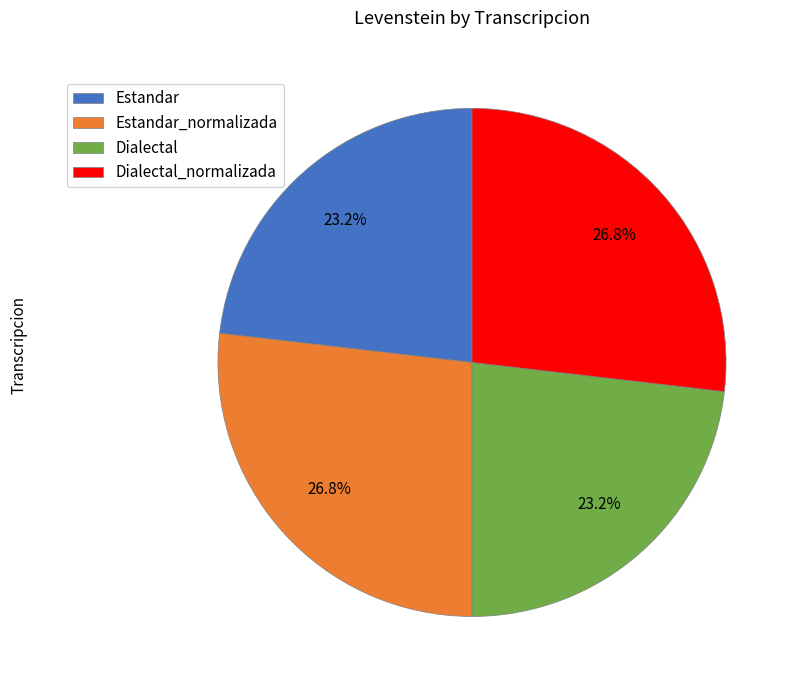

Is there any slice that represents more than half of the pie?

No